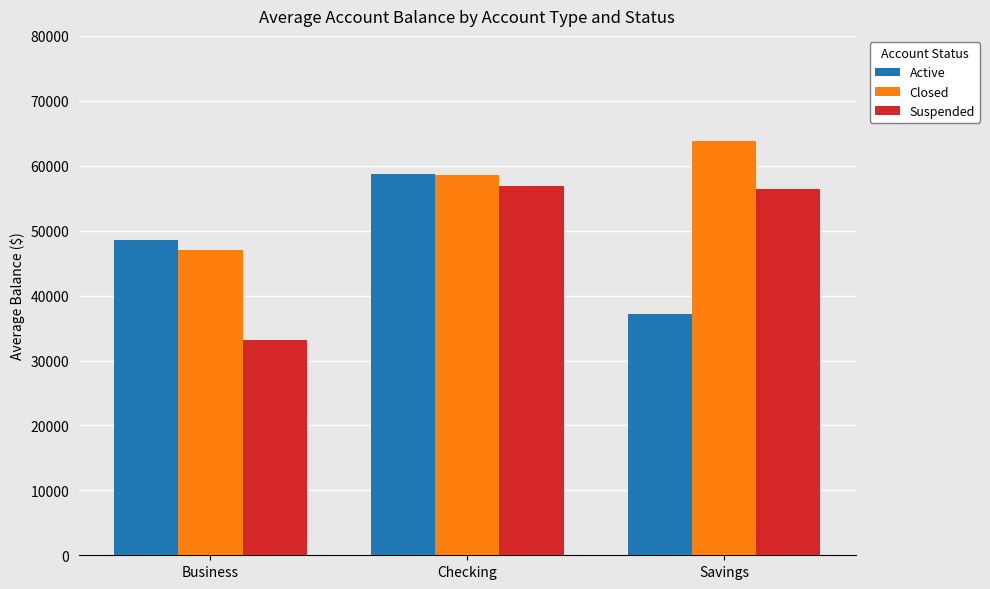

What is the sum of the Closed values at Savings and Checking?

122466.8